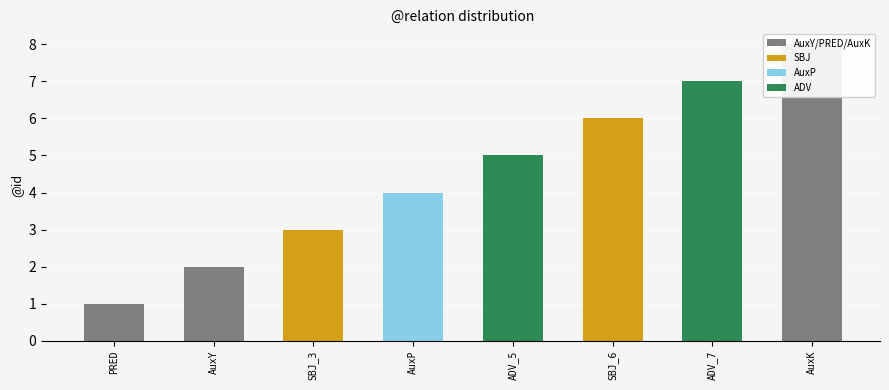

What is the smallest value displayed?

1